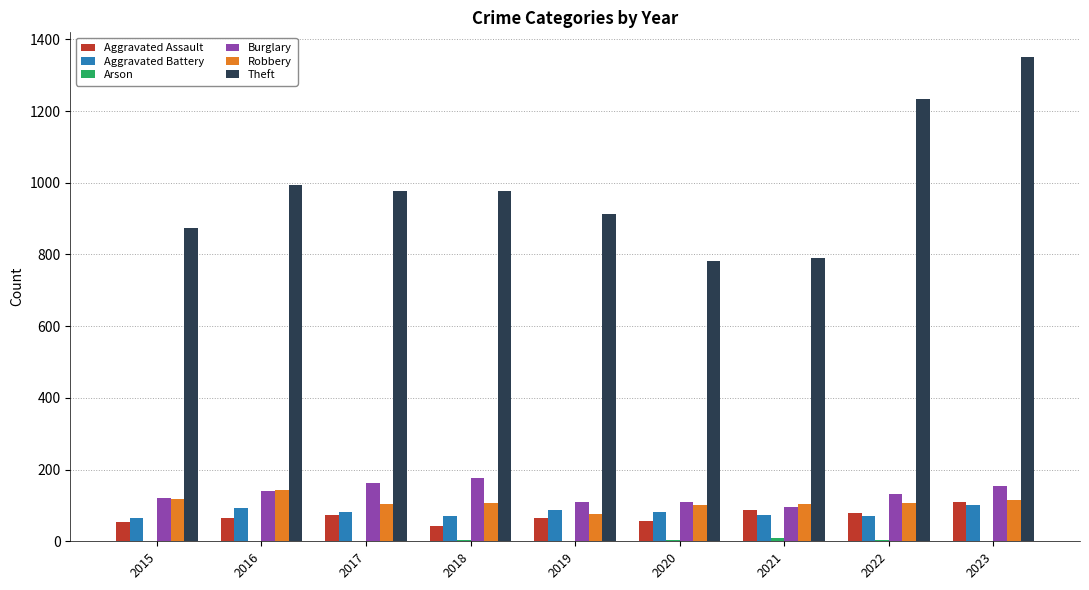

What is the sum of all Aggravated Assault values?

630